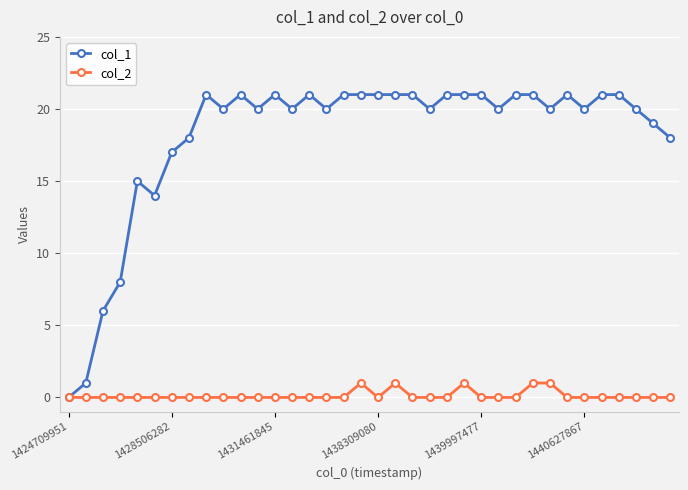

At how many categories does at least one series exceed 9?

32